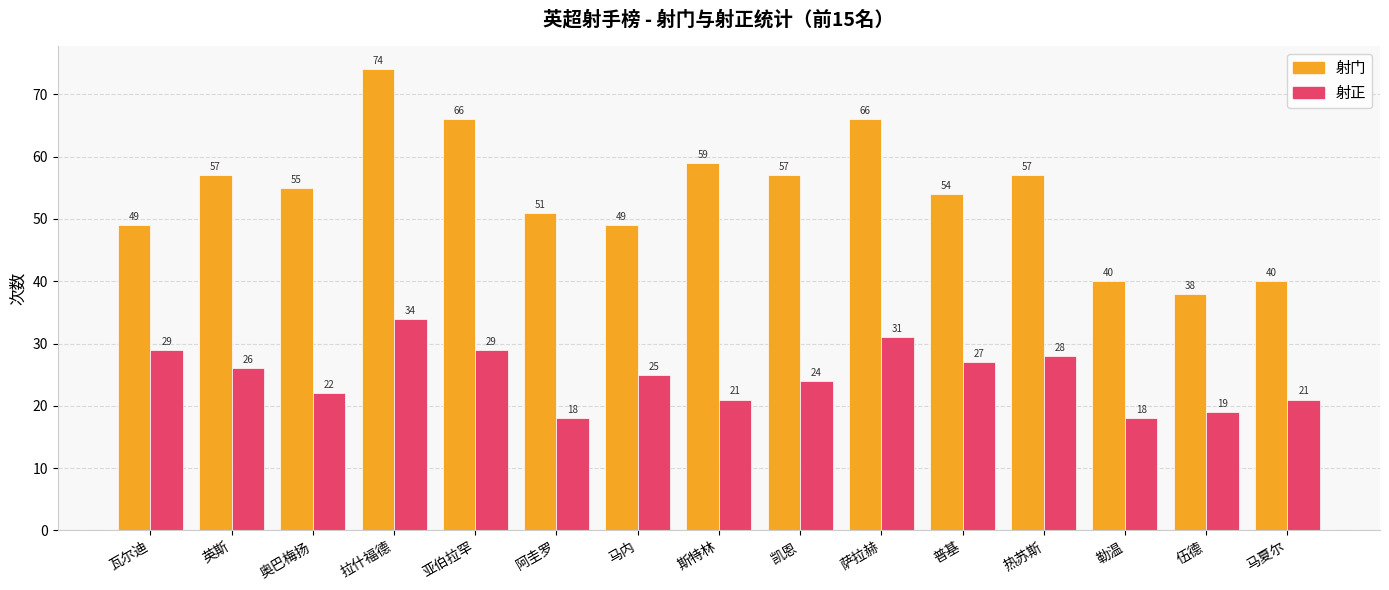

Which series changed the most between 萨拉赫 and 伍德?

射门